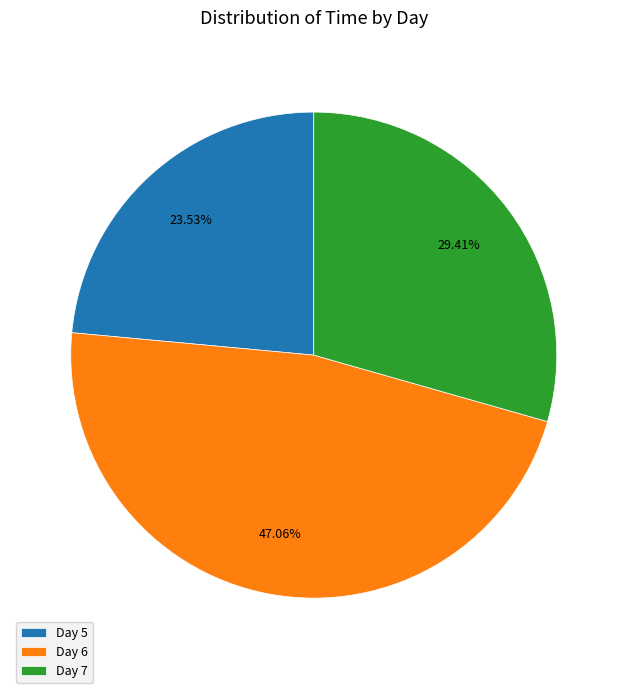

Which category has the biggest portion of the pie?

Day 6